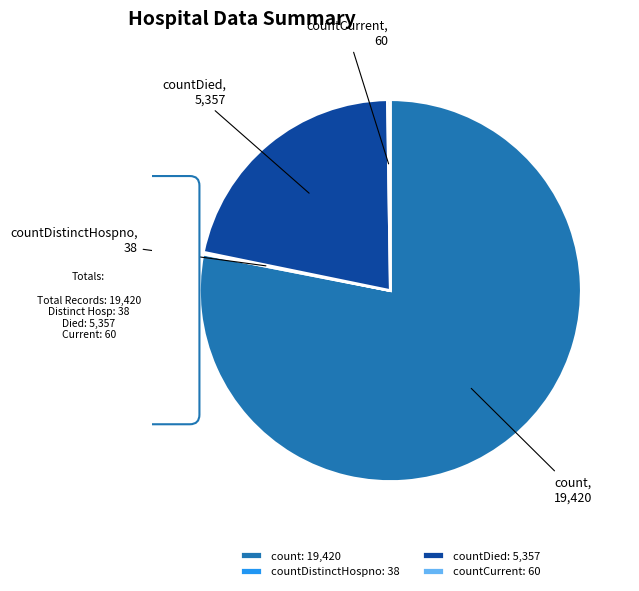

Is the sum of count and countDied greater than half?

Yes